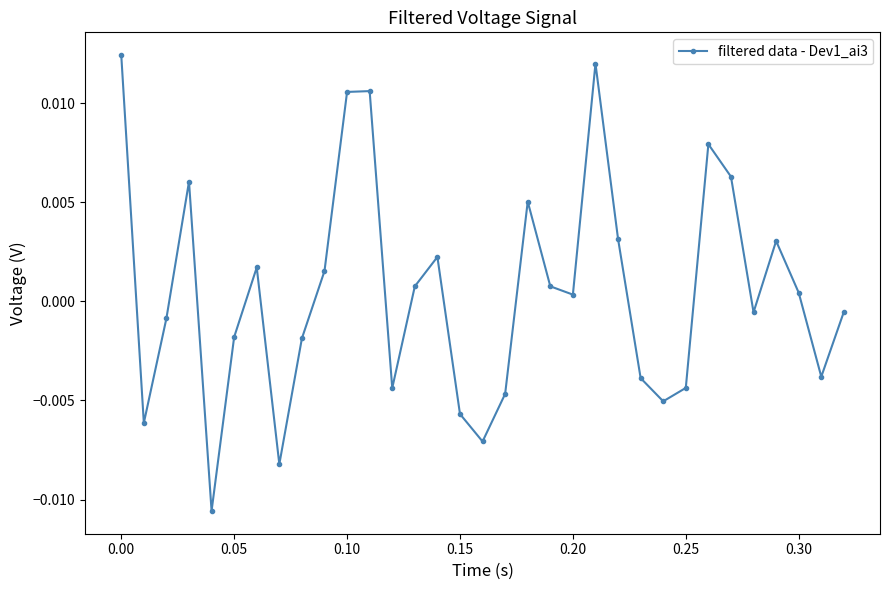

True or false: there are more than 1 points higher than both neighbors.

True